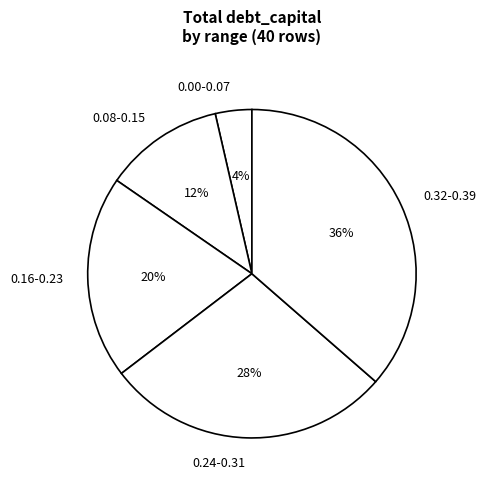

To the nearest percent, what is the difference between the 0.32-0.39 and 0.16-0.23 slice percentages?

16%